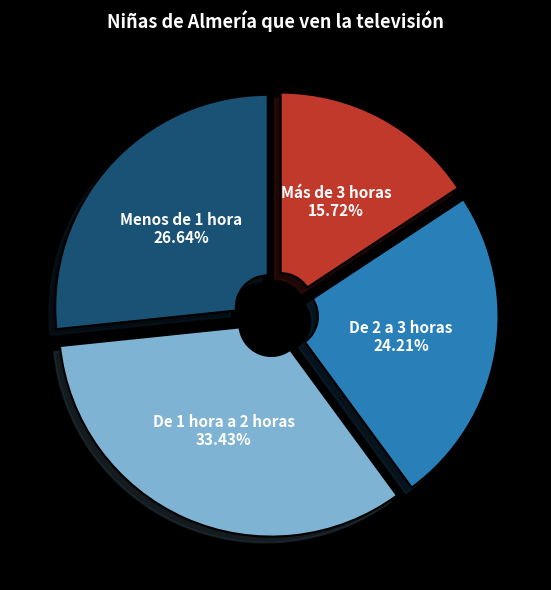

What percentage is NOT represented by De 1 hora a 2 horas?

66.6%